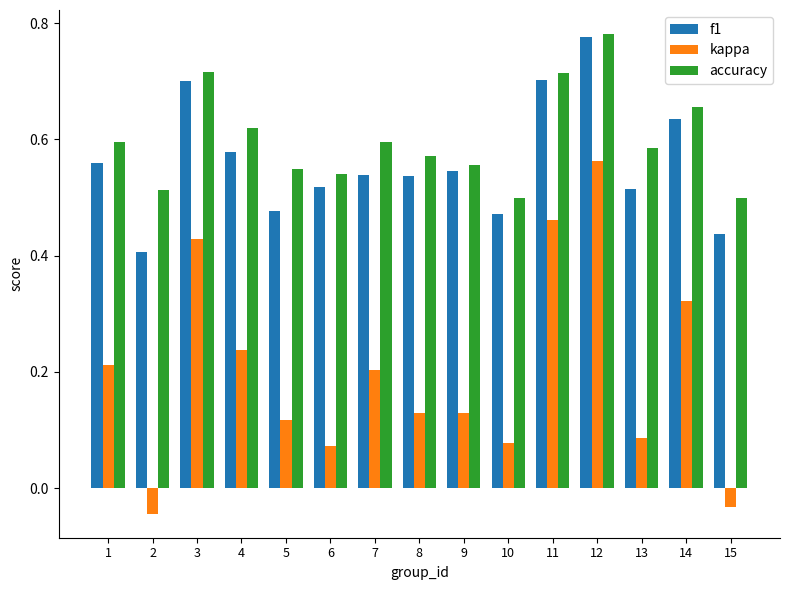

At which label does f1 reach its peak?

12